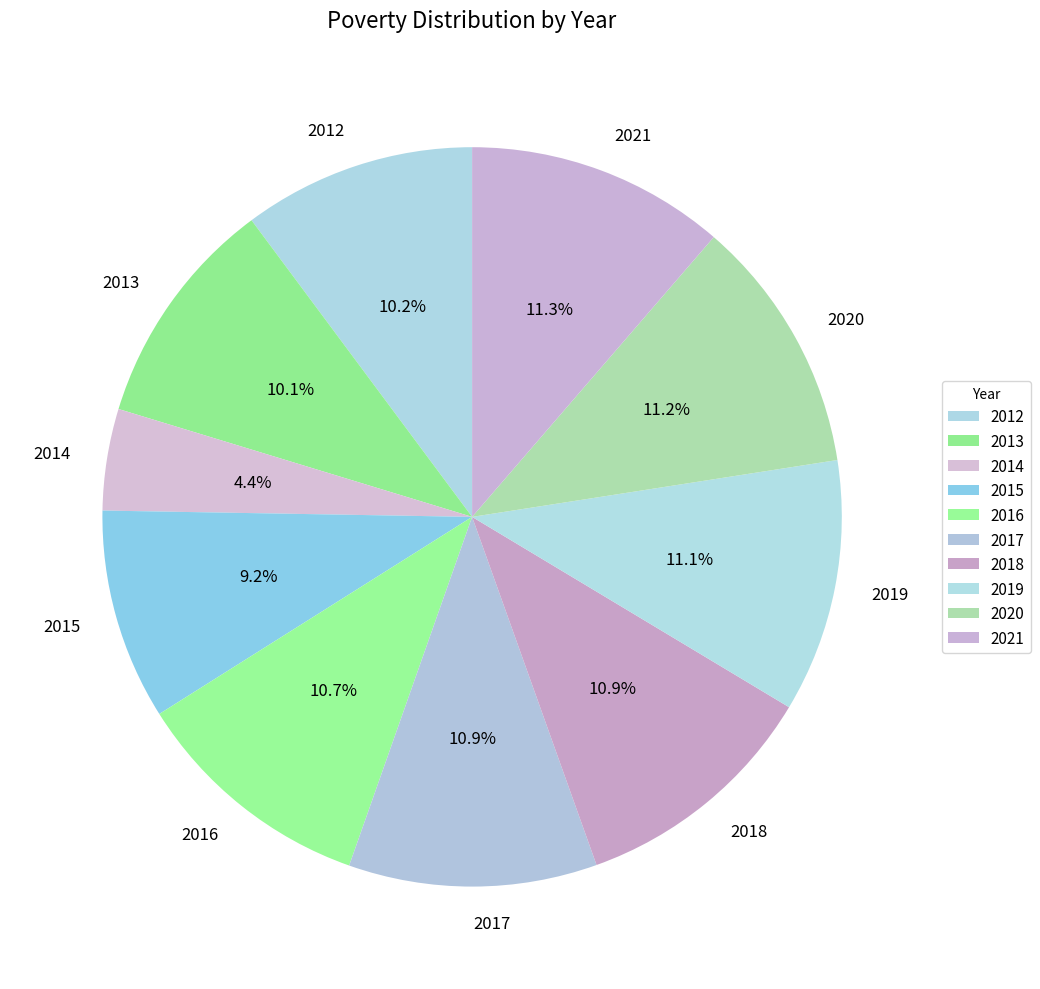

Is there a majority slice in this chart?

No